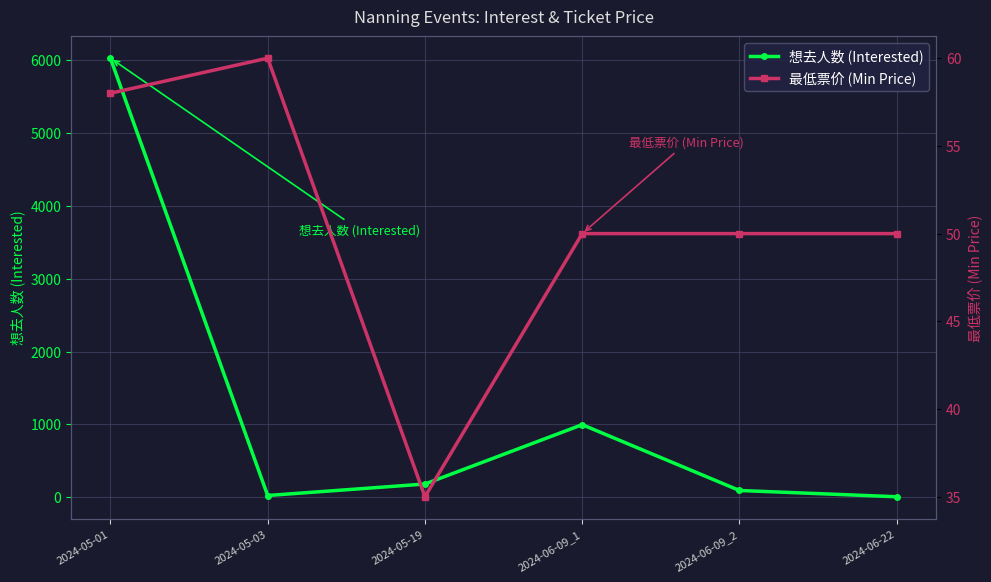

What are all the series names shown in the legend?

想去人数 (Interested), 最低票价 (Min Price)